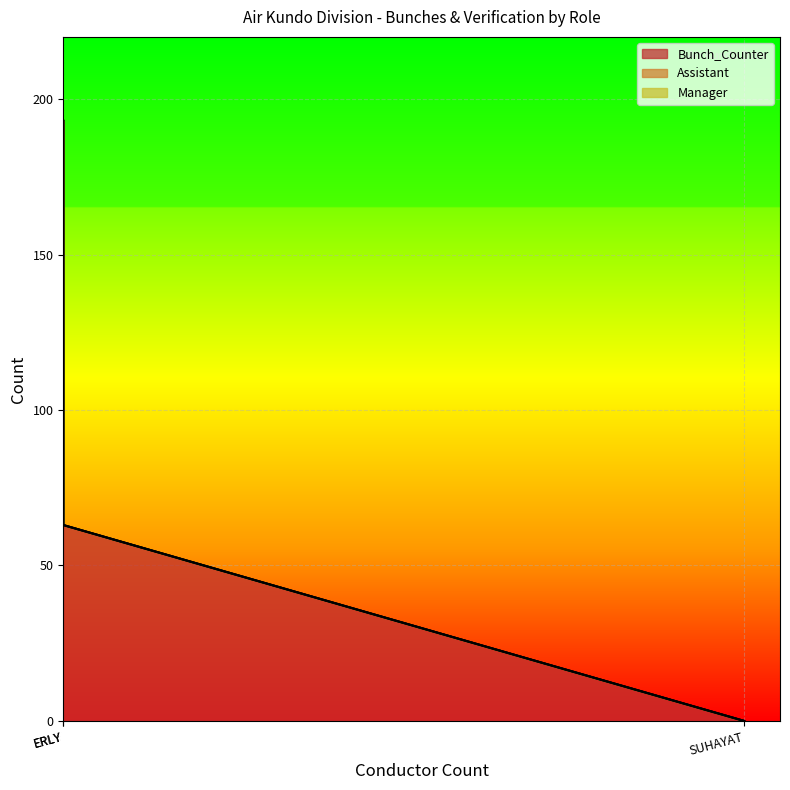

Between ERLY and SUHAYAT, which series saw the biggest shift?

Bunch_Counter